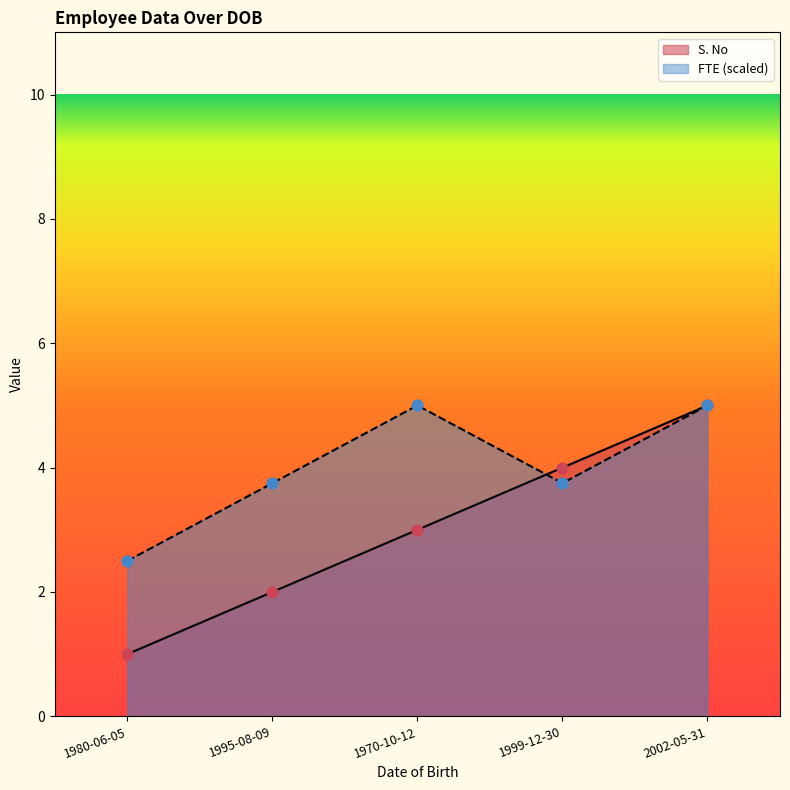

Which series contains the highest Y value?

S. No